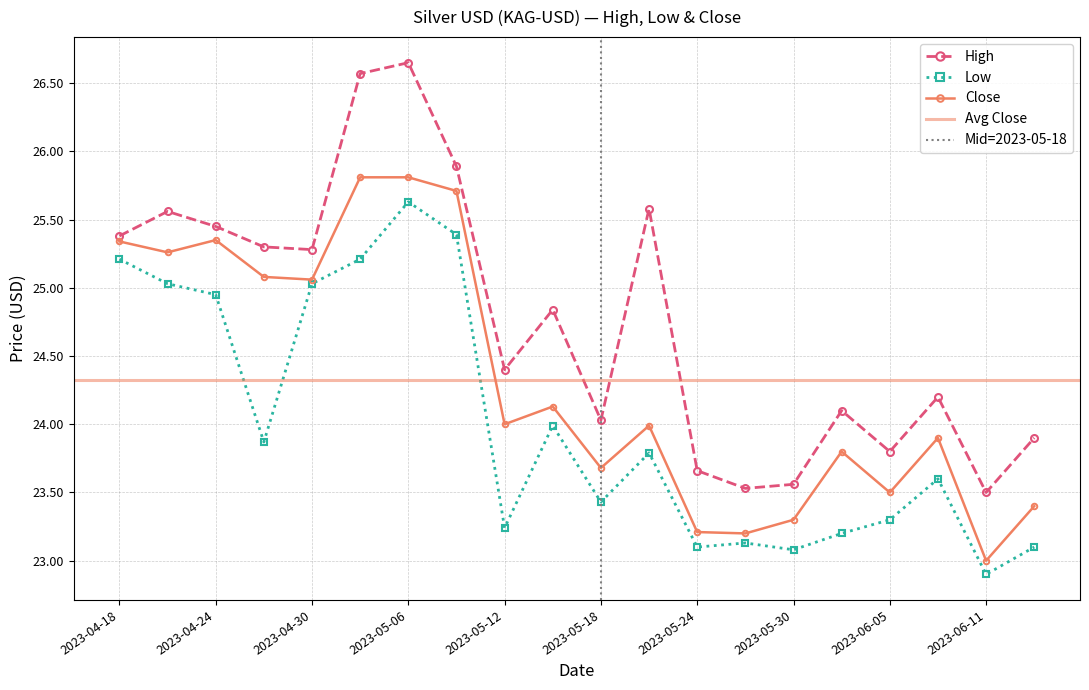

Reading left to right, what are all the values shown in this chart?

High: 2023-04-18=25.4	2023-04-21=25.6	2023-04-24=25.4	2023-04-27=25.3	2023-04-30=25.3	2023-05-03=26.6	2023-05-06=26.6	2023-05-09=25.9	2023-05-12=24.4	2023-05-15=24.8	2023-05-18=24.0	2023-05-21=25.6	2023-05-24=23.7	2023-05-27=23.5	2023-05-30=23.6	2023-06-02=24.1	2023-06-05=23.8	2023-06-08=24.2	2023-06-11=23.5	2023-06-14=23.9
Low: 2023-04-18=25.2	2023-04-21=25.0	2023-04-24=24.9	2023-04-27=23.9	2023-04-30=25.0	2023-05-03=25.2	2023-05-06=25.6	2023-05-09=25.4	2023-05-12=23.2	2023-05-15=24.0	2023-05-18=23.4	2023-05-21=23.8	2023-05-24=23.1	2023-05-27=23.1	2023-05-30=23.1	2023-06-02=23.2	2023-06-05=23.3	2023-06-08=23.6	2023-06-11=22.9	2023-06-14=23.1
Close: 2023-04-18=25.3	2023-04-21=25.3	2023-04-24=25.4	2023-04-27=25.1	2023-04-30=25.1	2023-05-03=25.8	2023-05-06=25.8	2023-05-09=25.7	2023-05-12=24.0	2023-05-15=24.1	2023-05-18=23.7	2023-05-21=24.0	2023-05-24=23.2	2023-05-27=23.2	2023-05-30=23.3	2023-06-02=23.8	2023-06-05=23.5	2023-06-08=23.9	2023-06-11=23.0	2023-06-14=23.4